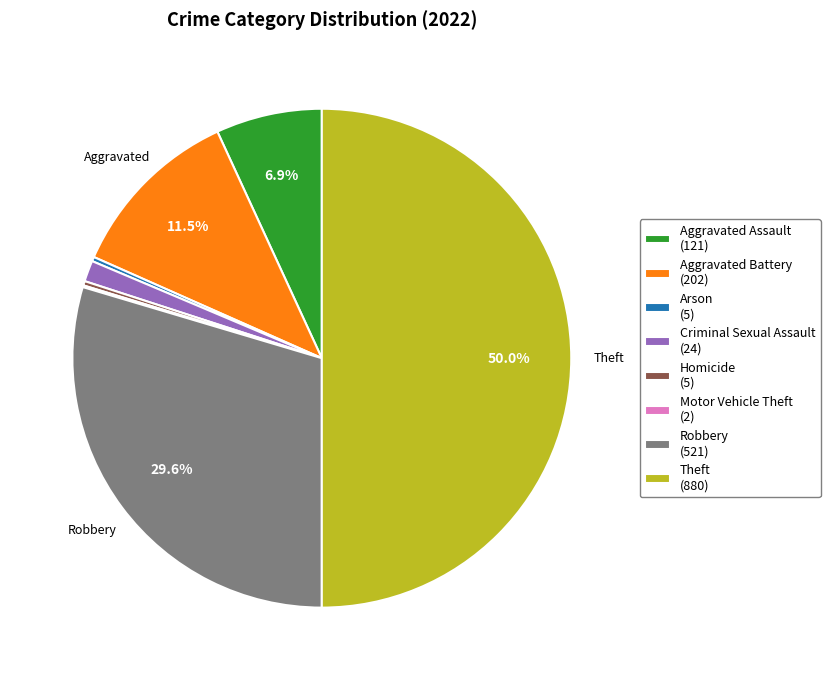

Do Aggravated Assault (121) and Criminal Sexual Assault (24) together represent more than half of the pie?

No